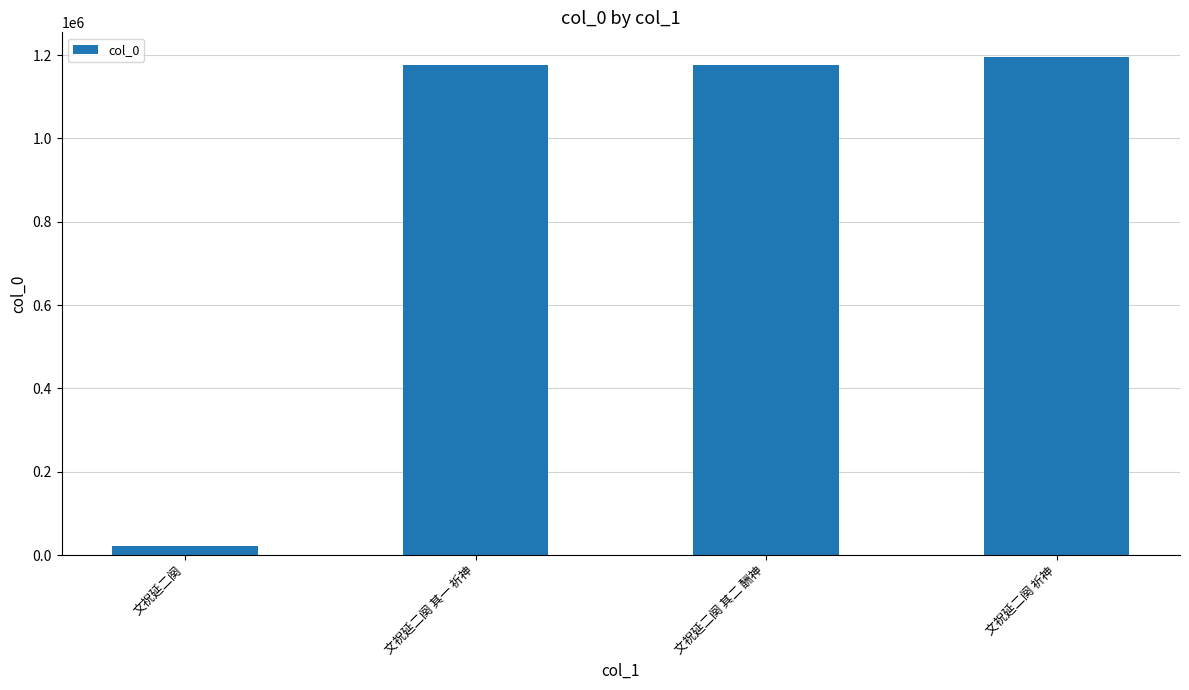

The chart shows a value of 1175463 at 文祝延二阕 其二 酬神. True or false?

True